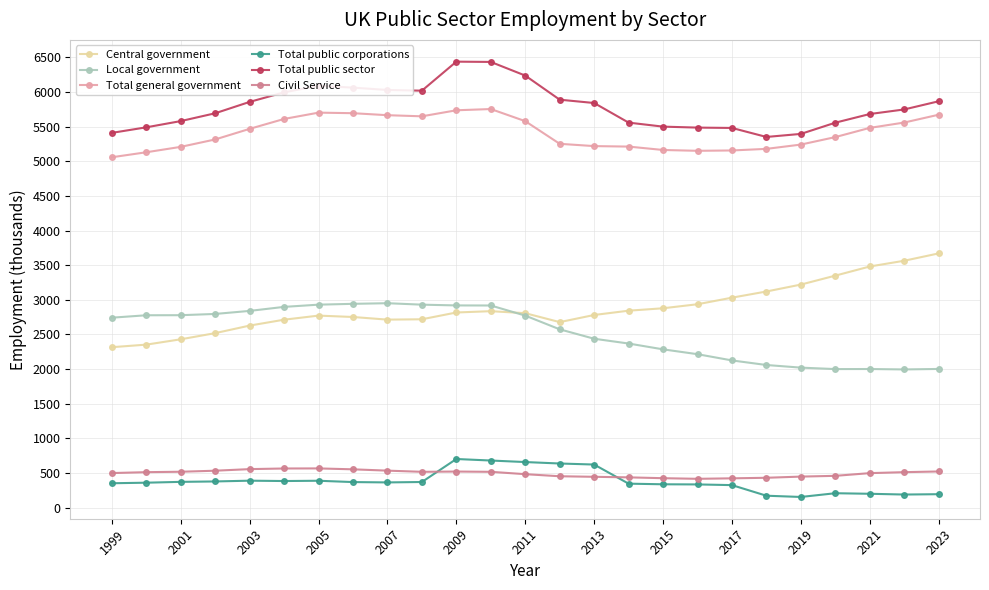

What is the value of the Total public corporations point at the 15th from the left?

622